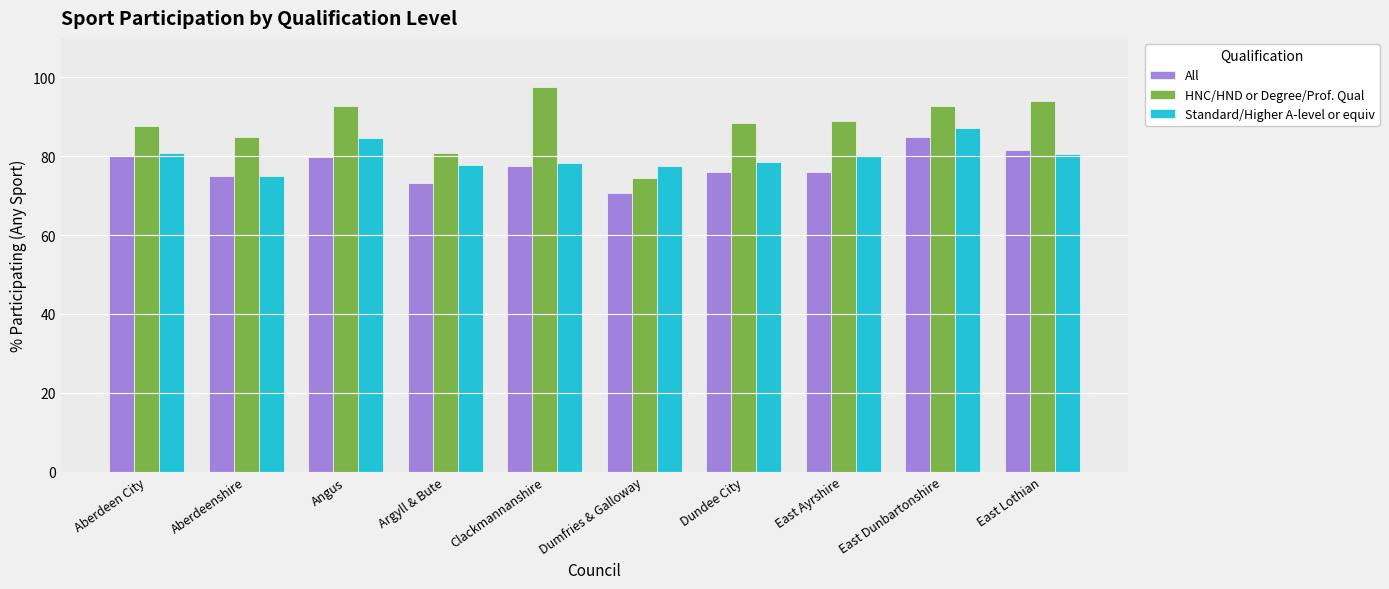

What are all the series names shown in the legend?

All, HNC/HND or Degree/Prof. Qual, Standard/Higher A-level or equiv